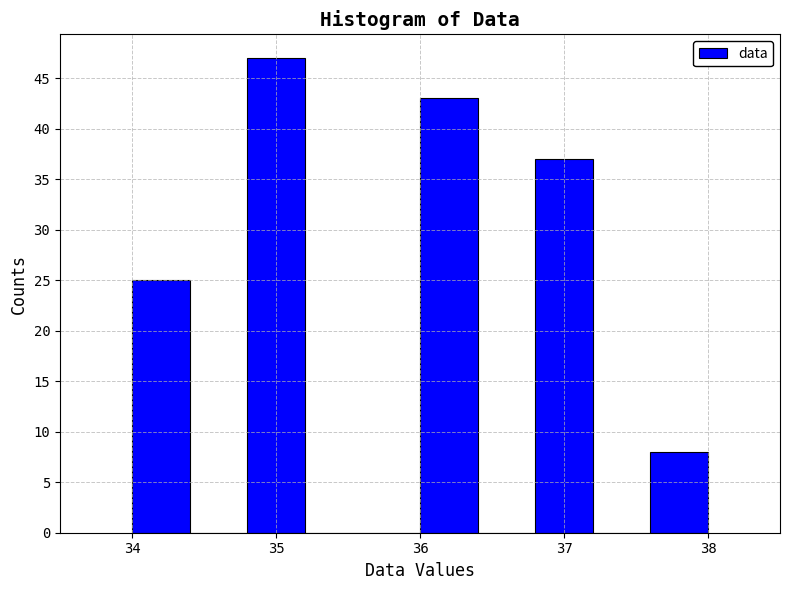

How tall is the bar that spans 34.0 to 34.4 on the x-axis? The values are not printed on the chart, so give them approximately, as read against the axis.

25